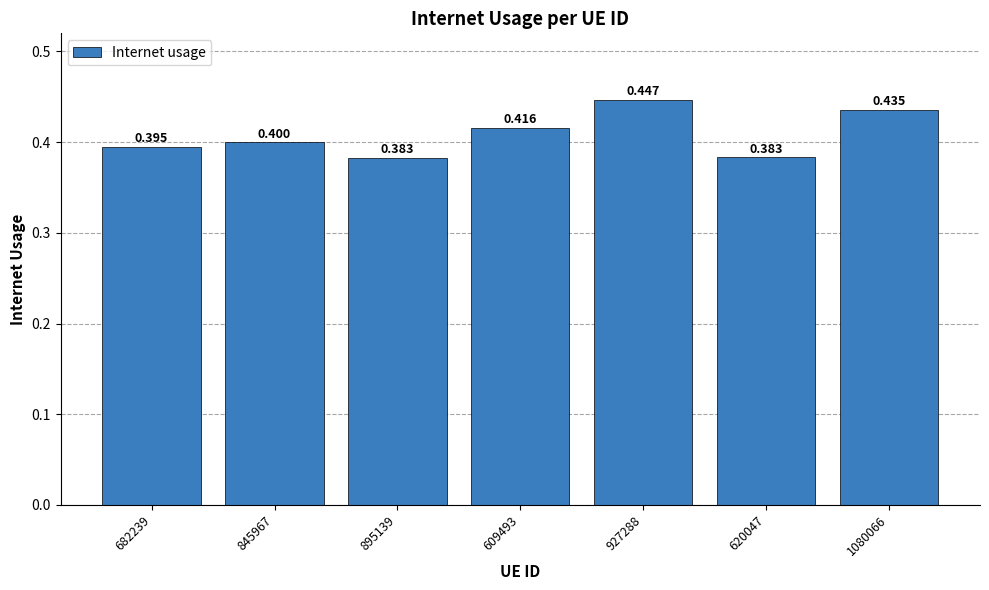

True or false: the data shows 0.4 at 620047.

True